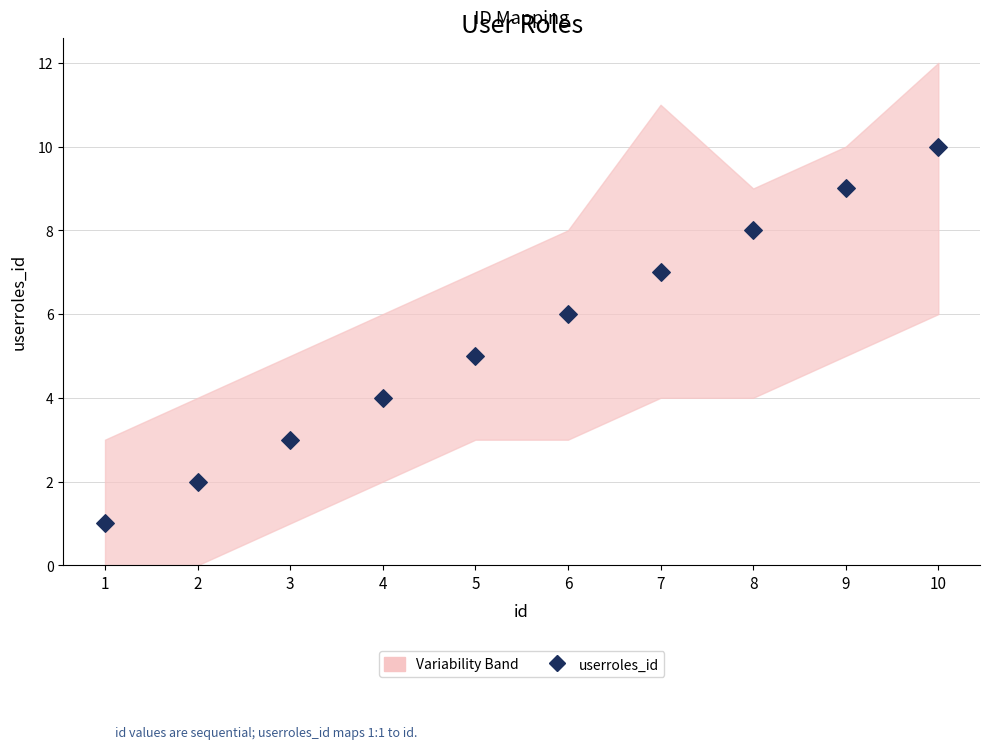

What is the average Y value?

6